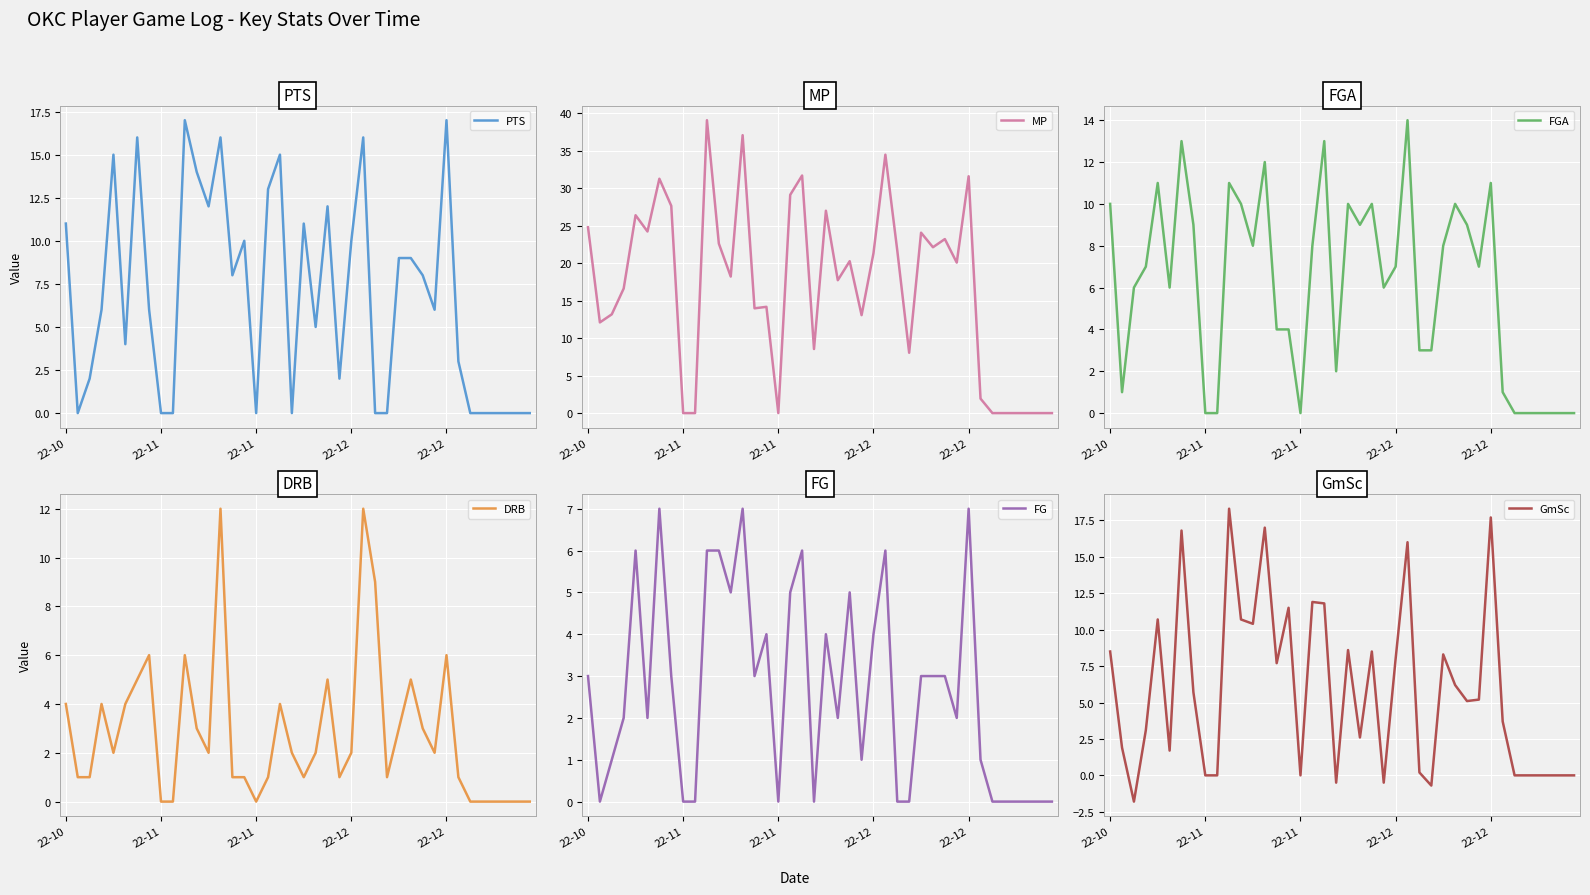

What is the average value of the FG series?

2.7